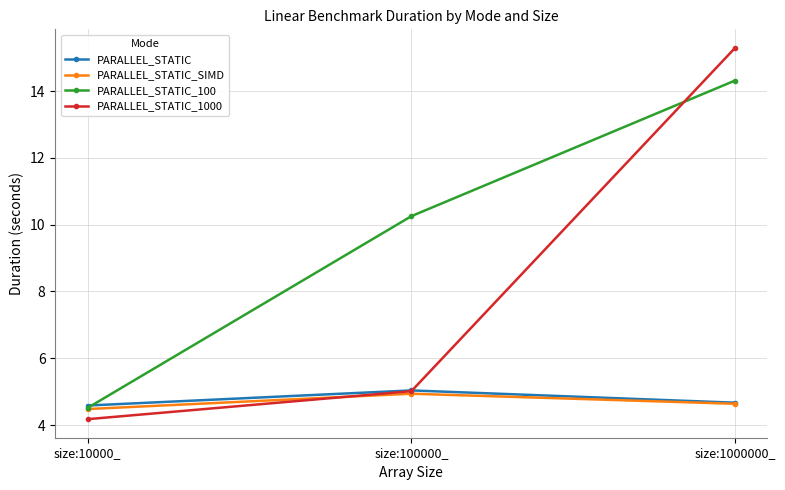

What is the spread (max minus min) of values at size:1000000_?

10.7